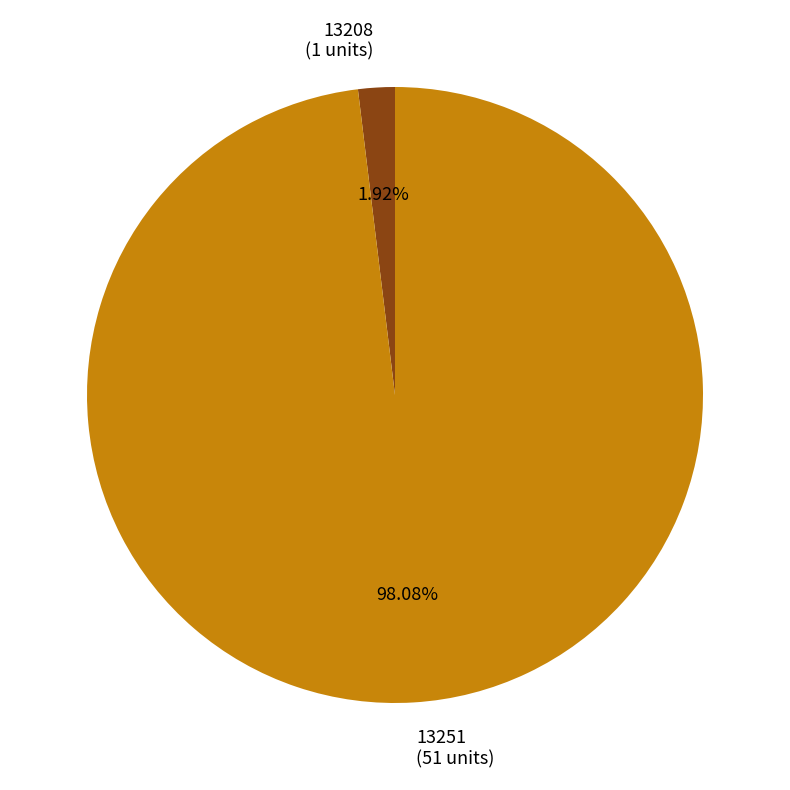

True or false: 13208 accounts for 2% of the total.

True